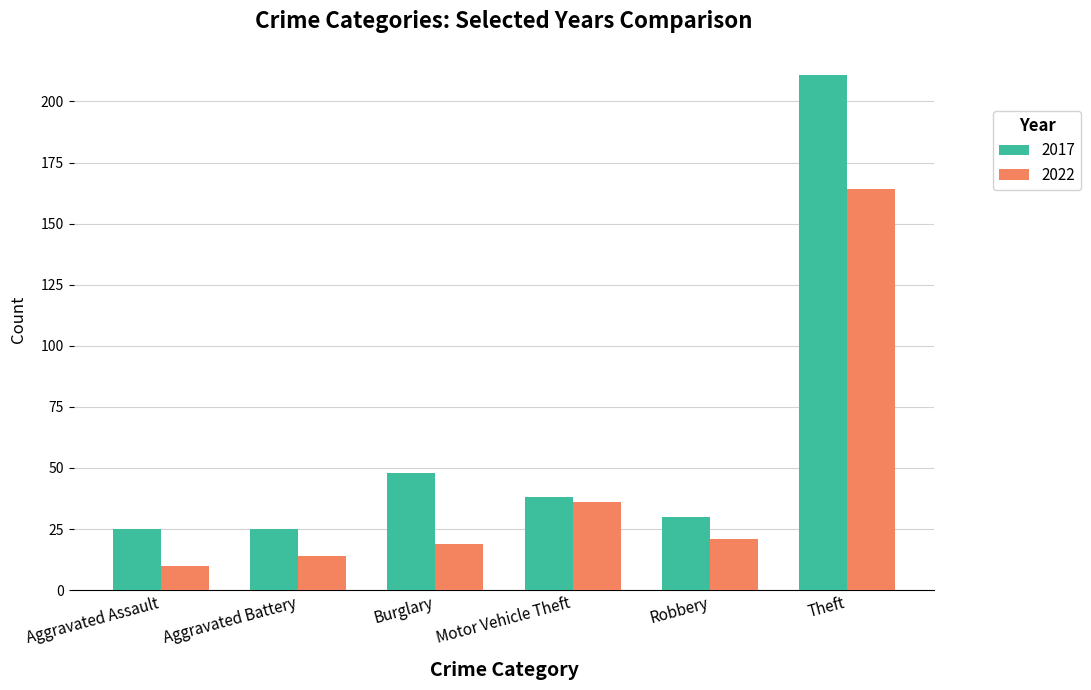

Read the 2017 value at Aggravated Assault.

25